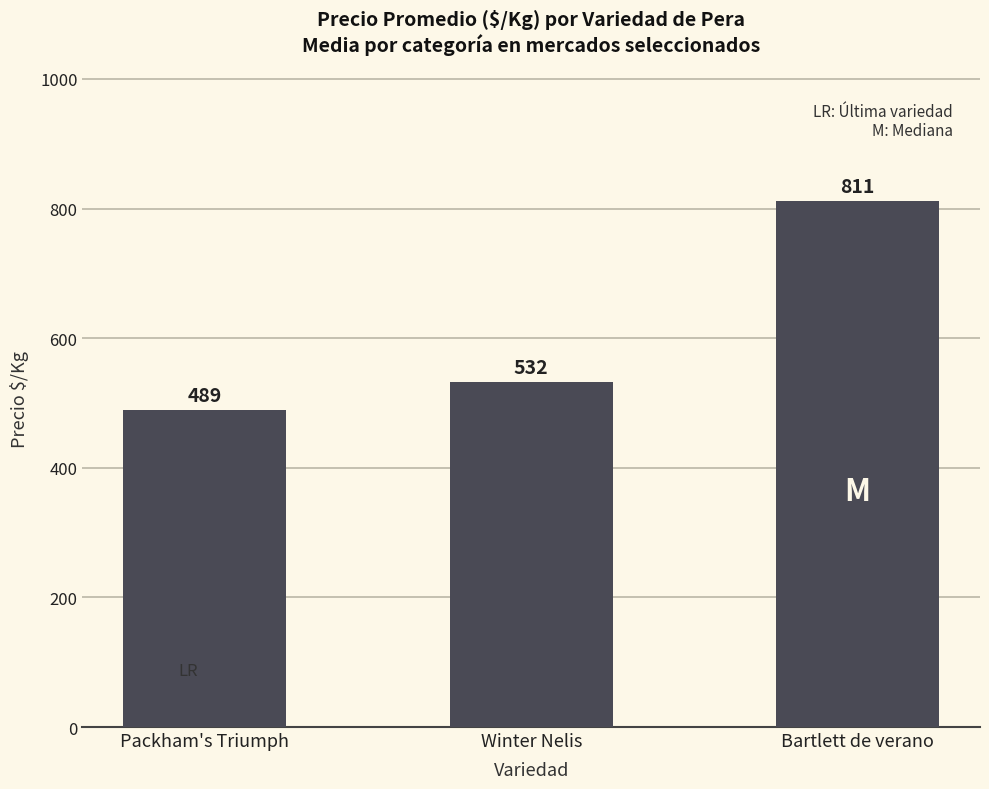

True or false: the data shows 209 at Bartlett de verano.

False